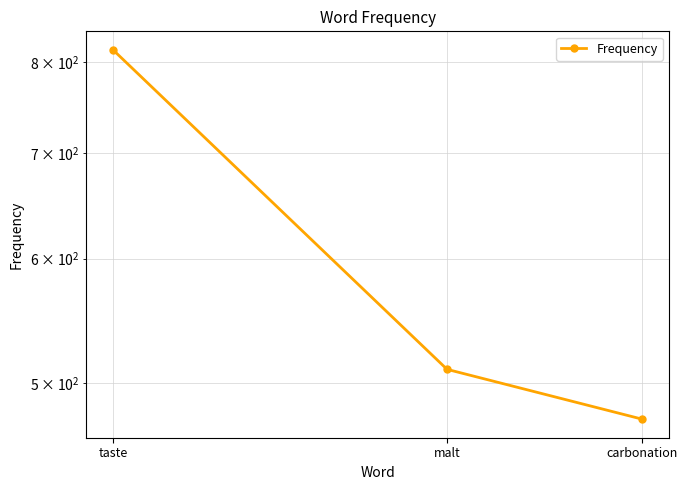

Count the number of values greater than 510.

1